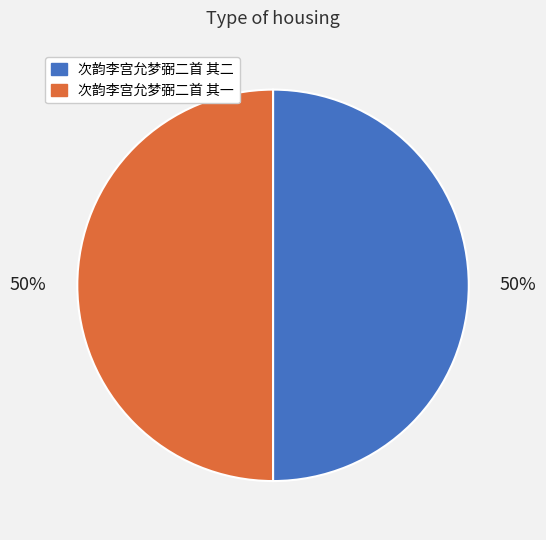

Approximately how many times larger is the value at 次韵李宫允梦弼二首 其二 compared to 次韵李宫允梦弼二首 其一?

1.0